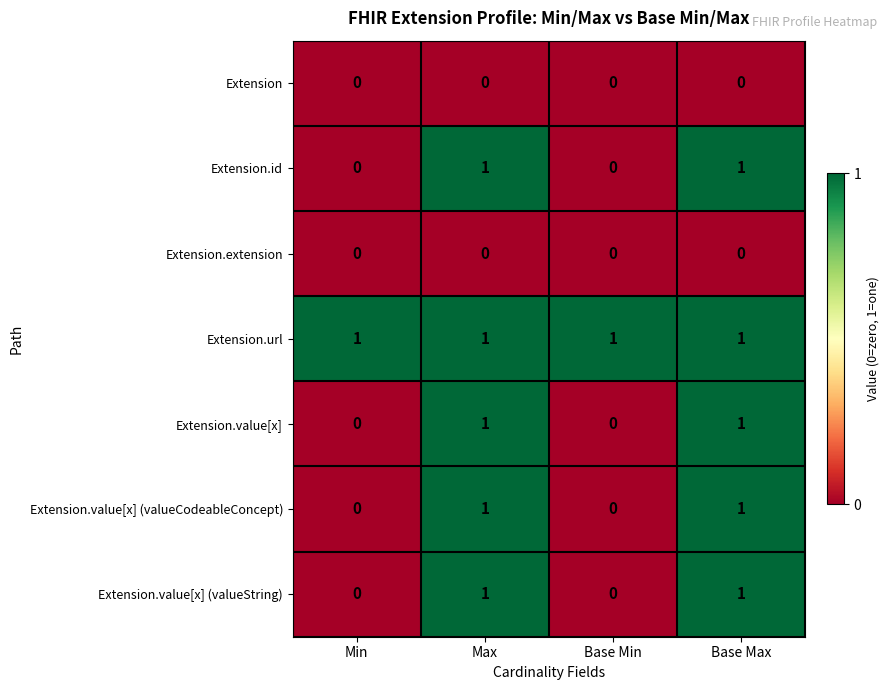

What is the total value across all series at Base Max?

5